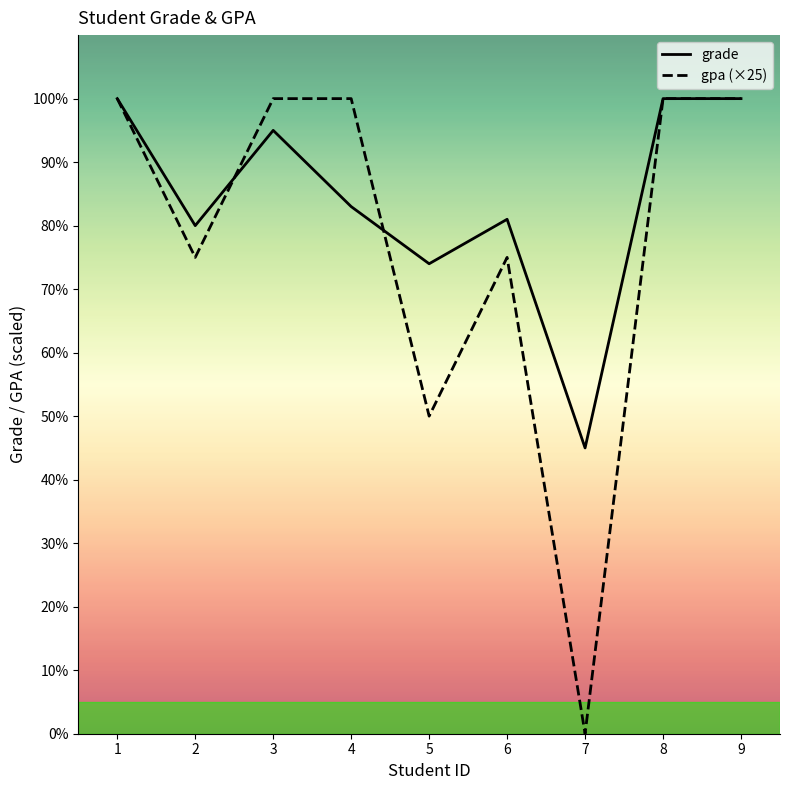

Reading left to right, transcribe all the data shown in this chart.

grade: 100	80	95	83	74	81	45	100	100
gpa (×25): 100	75	100	100	50	75	0	100	100